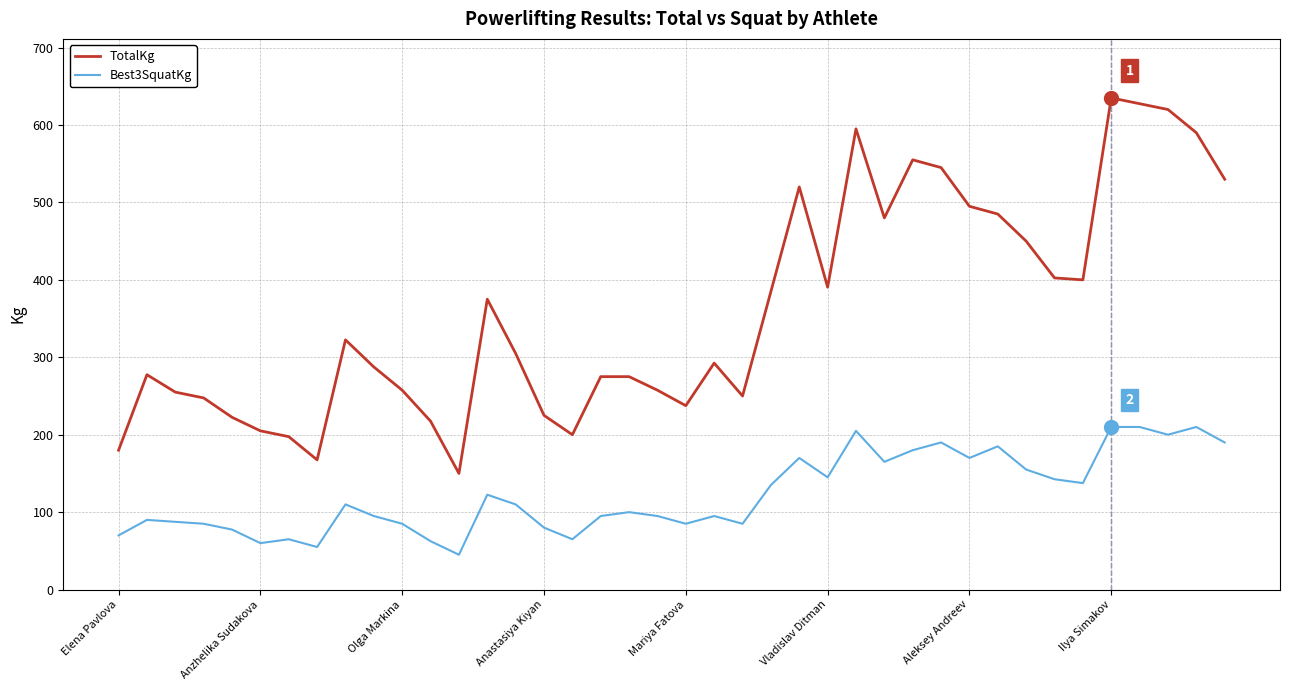

Rank the series by their maximum value, from highest to lowest.

TotalKg, Best3SquatKg